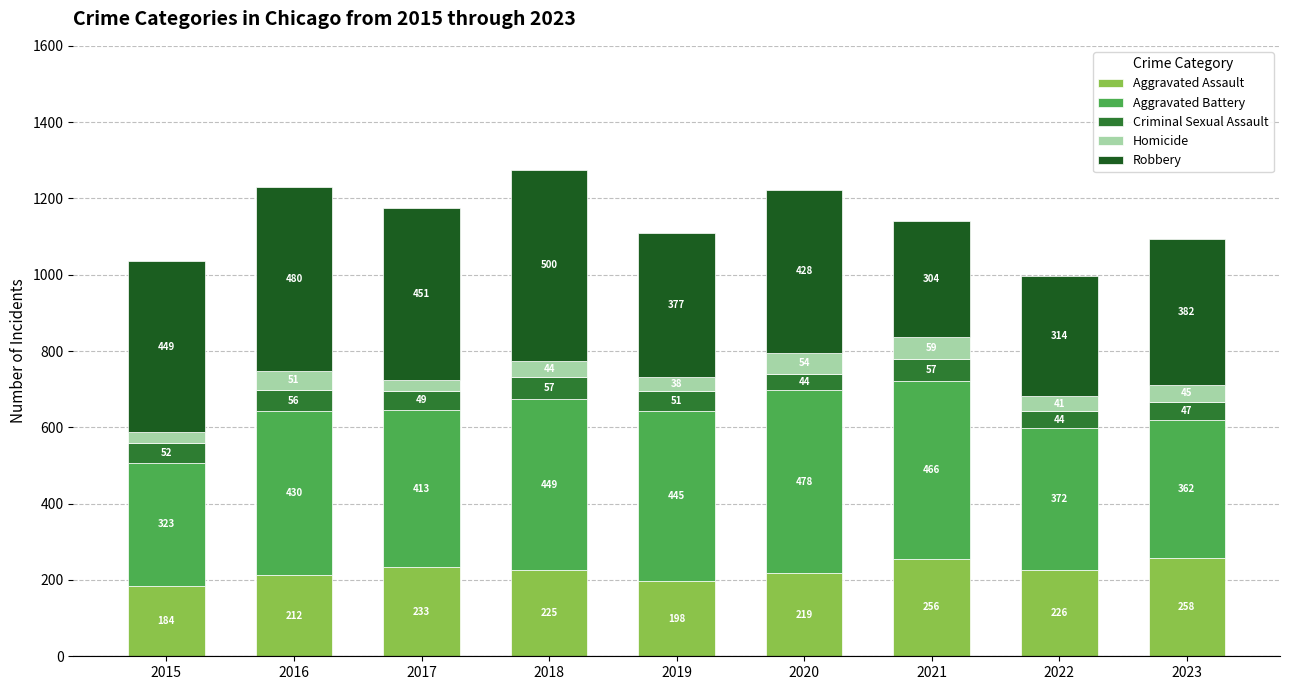

How many categories are shown in the chart?

9